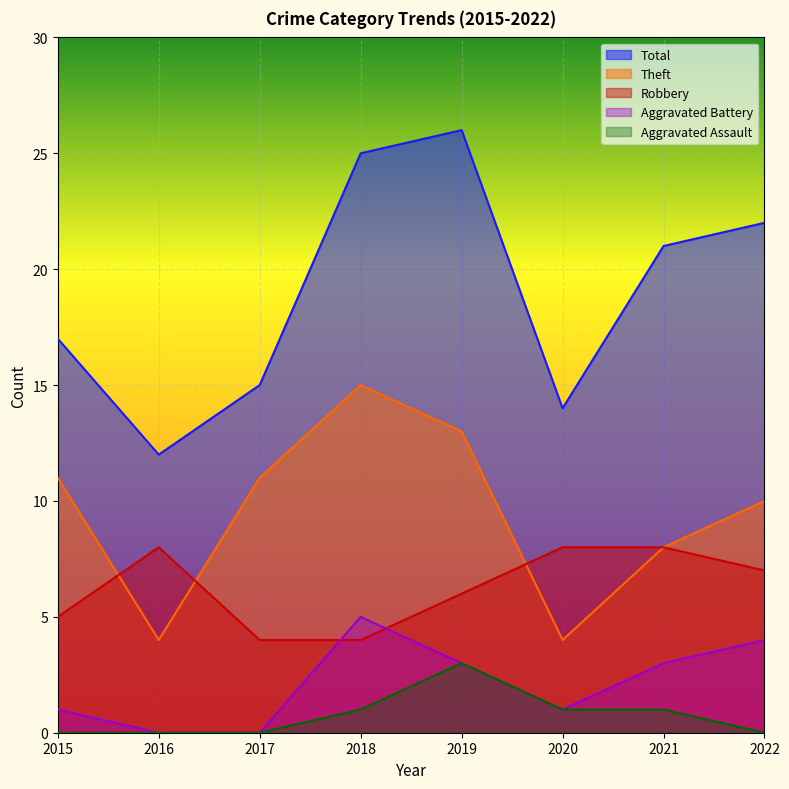

True or false: Robbery and Aggravated Assault cross at least once.

False